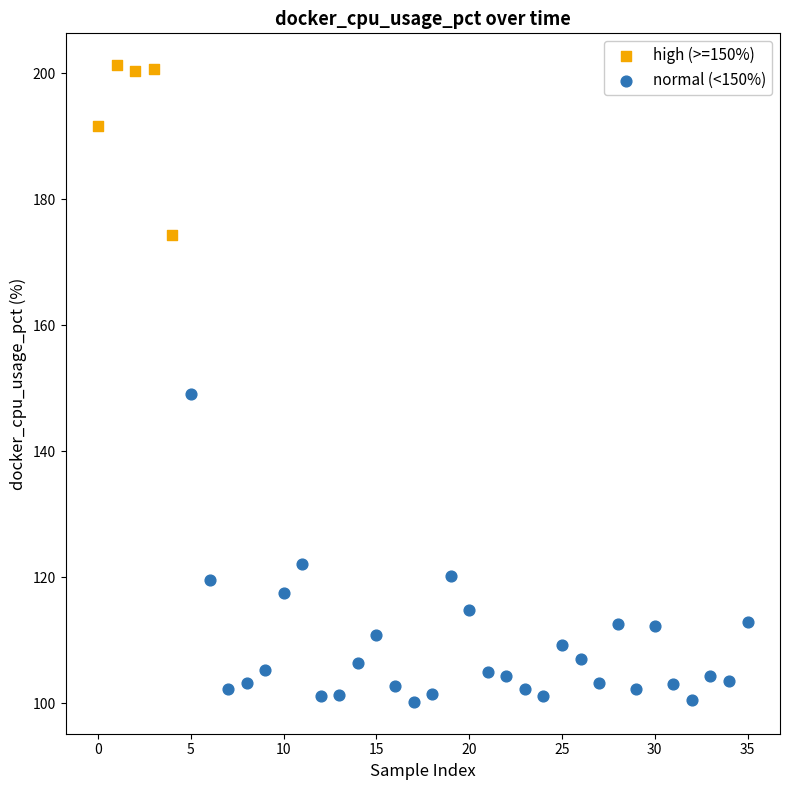

Which series contains the highest Y value?

high (>=150%)